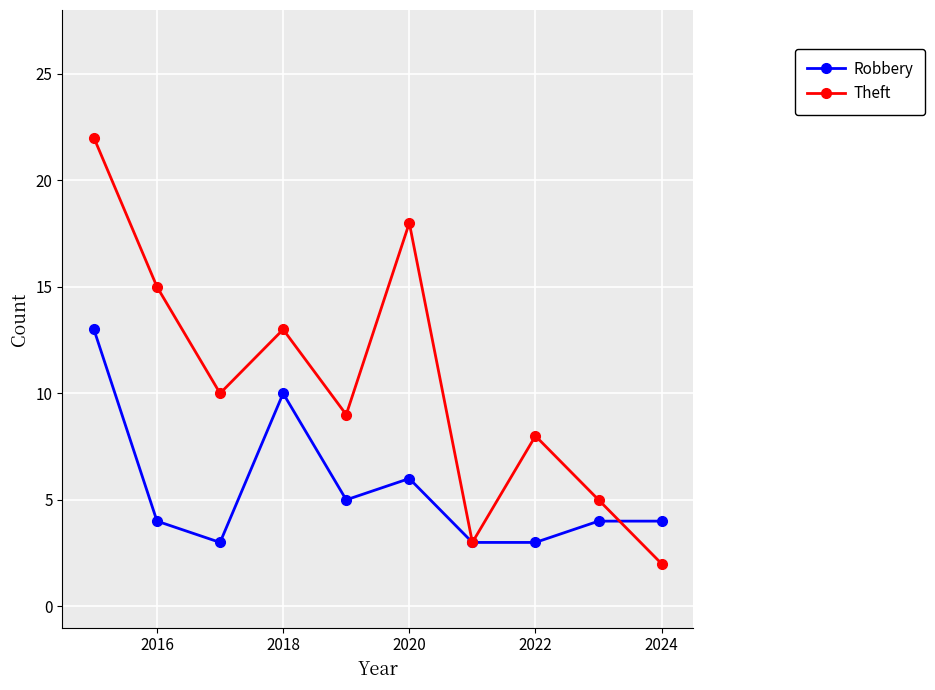

True or false: Robbery has more than 1 interior local peaks.

True